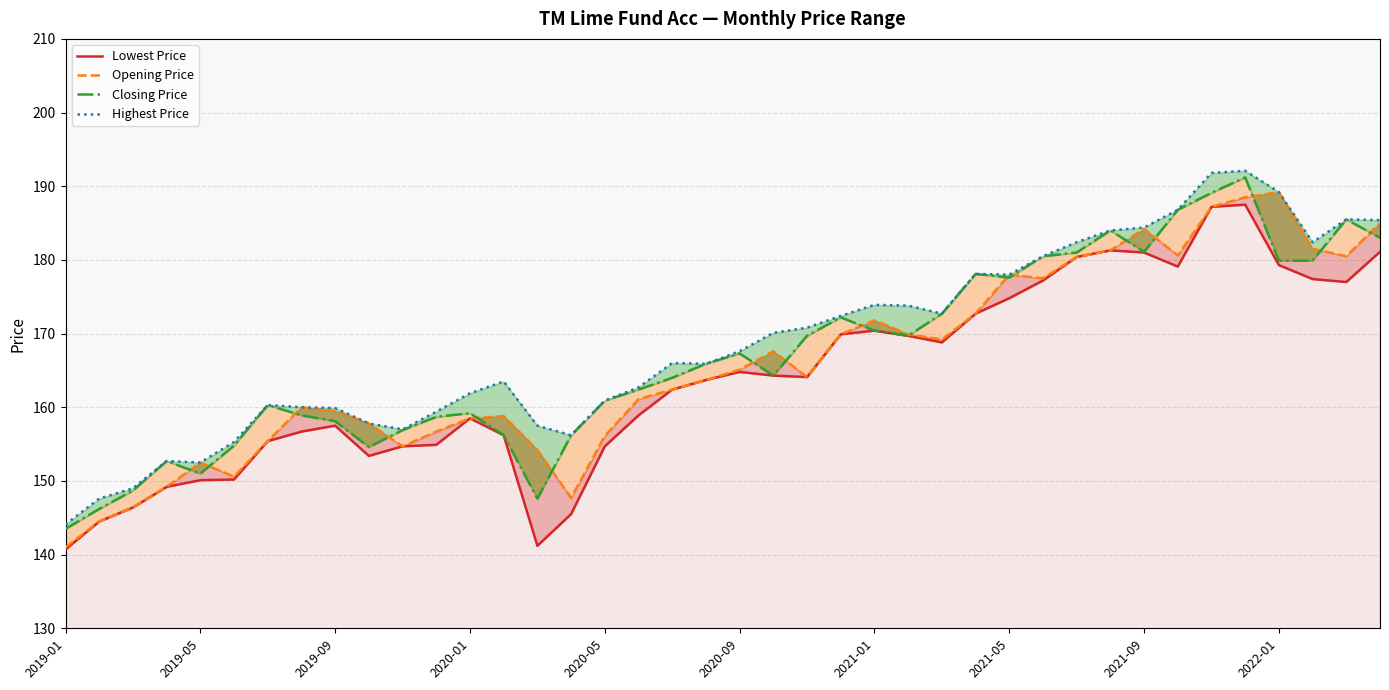

How many data points in Lowest Price are less than 164?

20